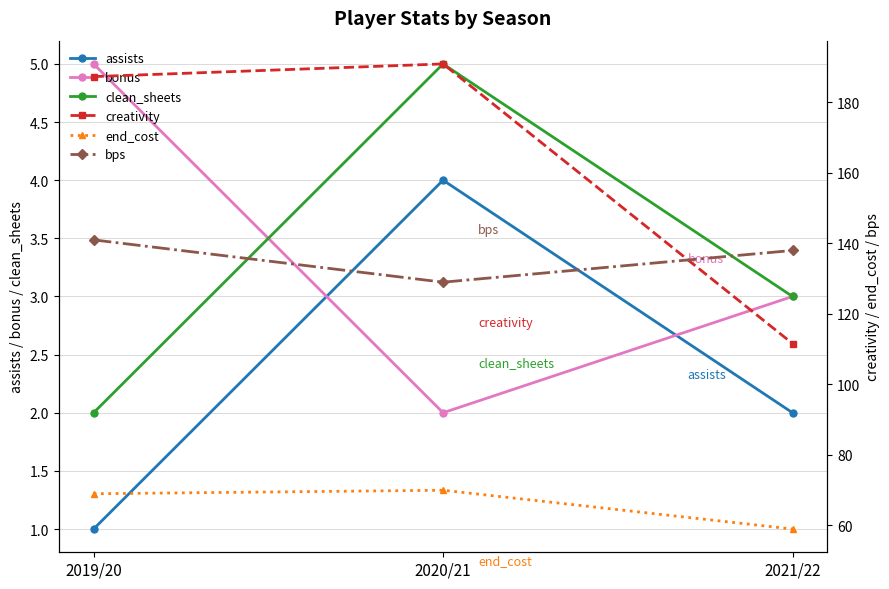

The clean_sheets series shows 4.7 at 2021/22. True or false?

False